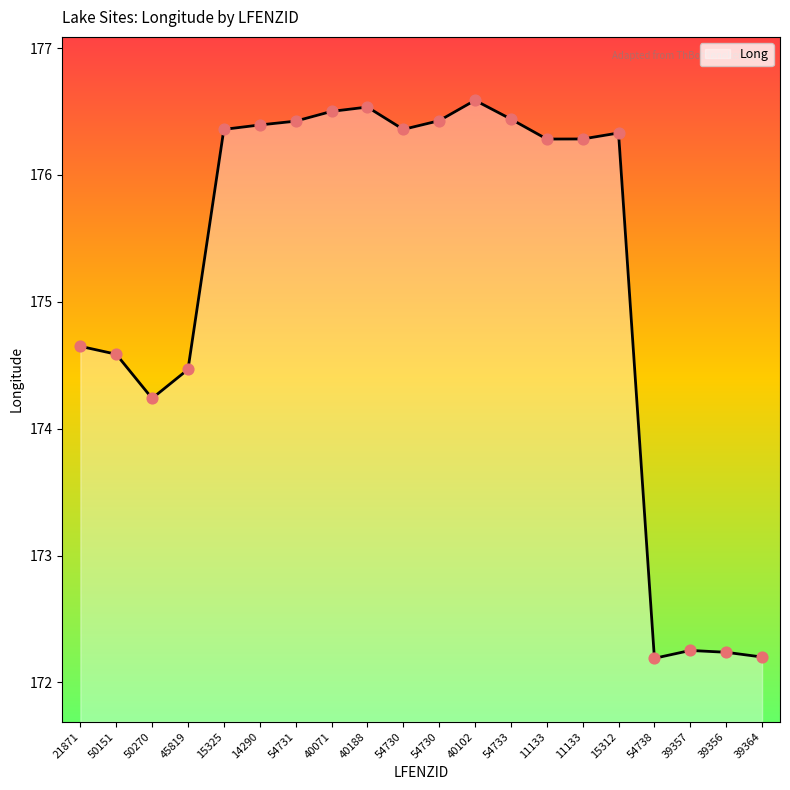

Which has a higher value, 39357 or 21871?

21871